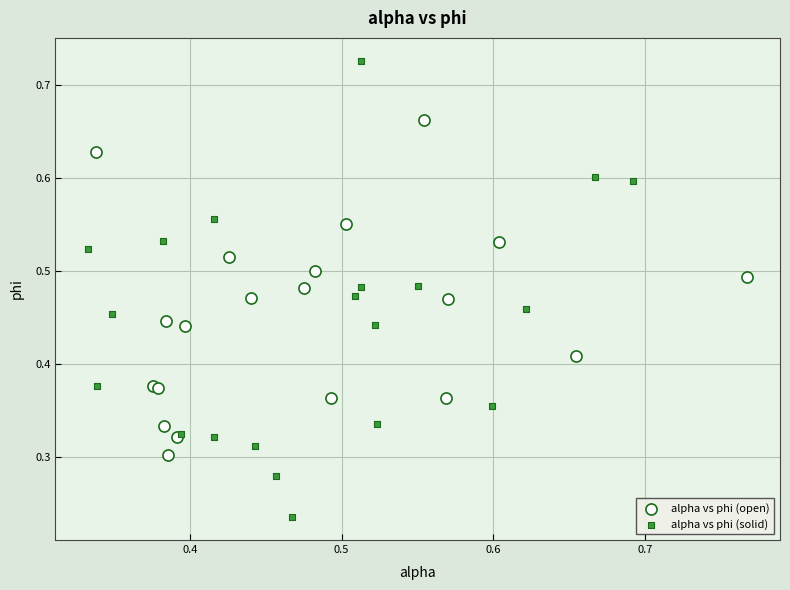

Which series has the widest spread of Y values?

alpha vs phi (solid)